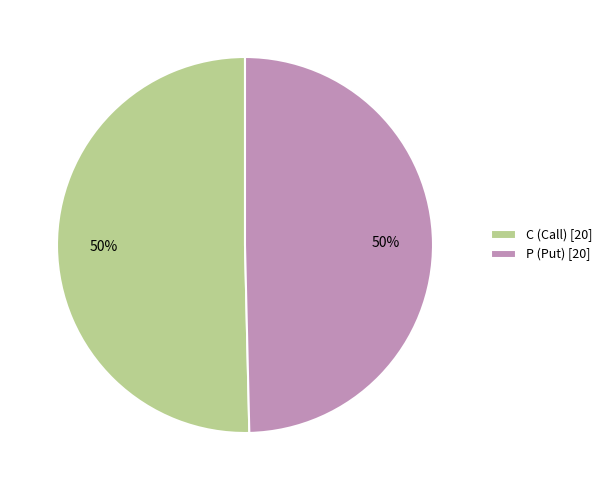

Approximately how many times larger is the value at C (Call) [20] compared to P (Put) [20]?

1.0